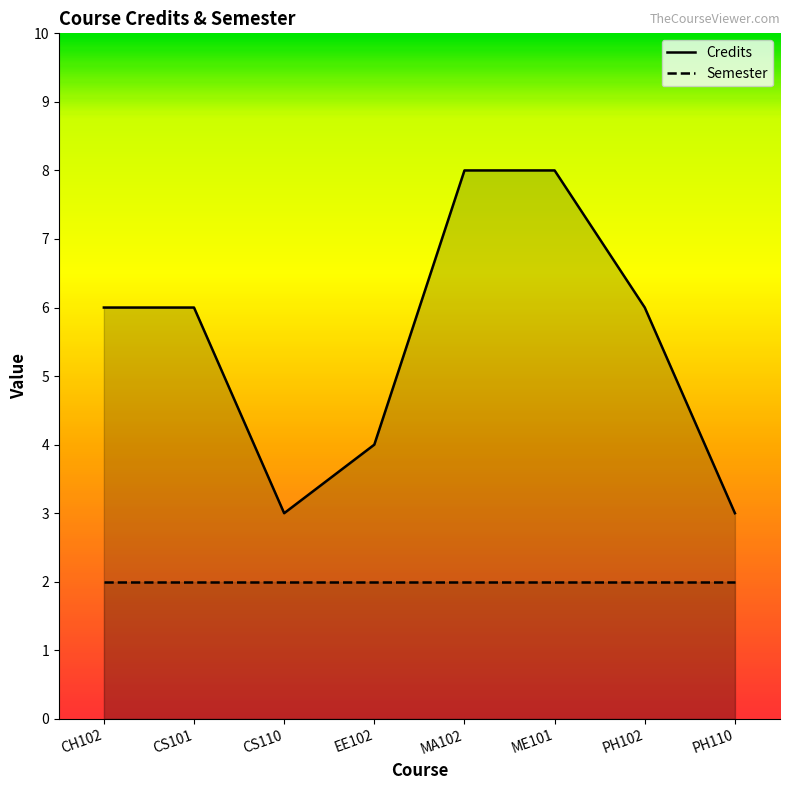

What is the difference between the values at EE102 and MA102?

4